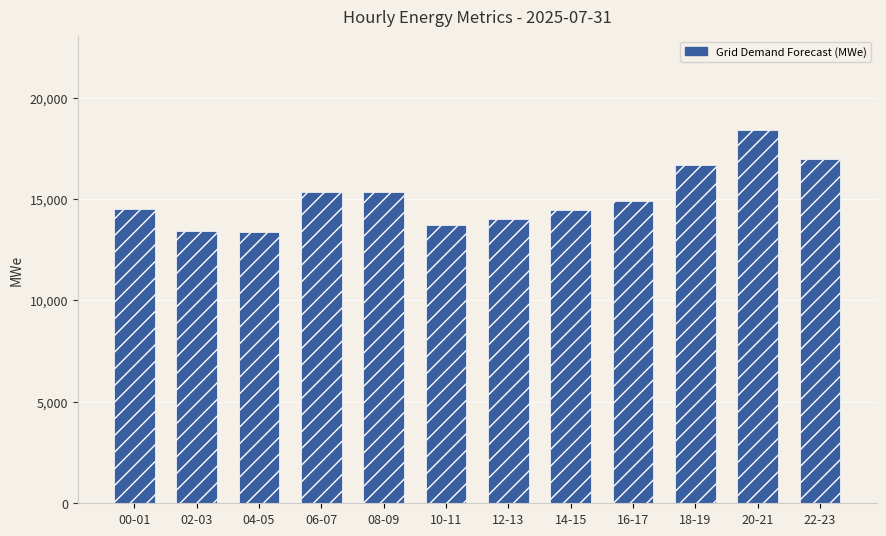

What is the change in value from 12-13 to 18-19?

+2650